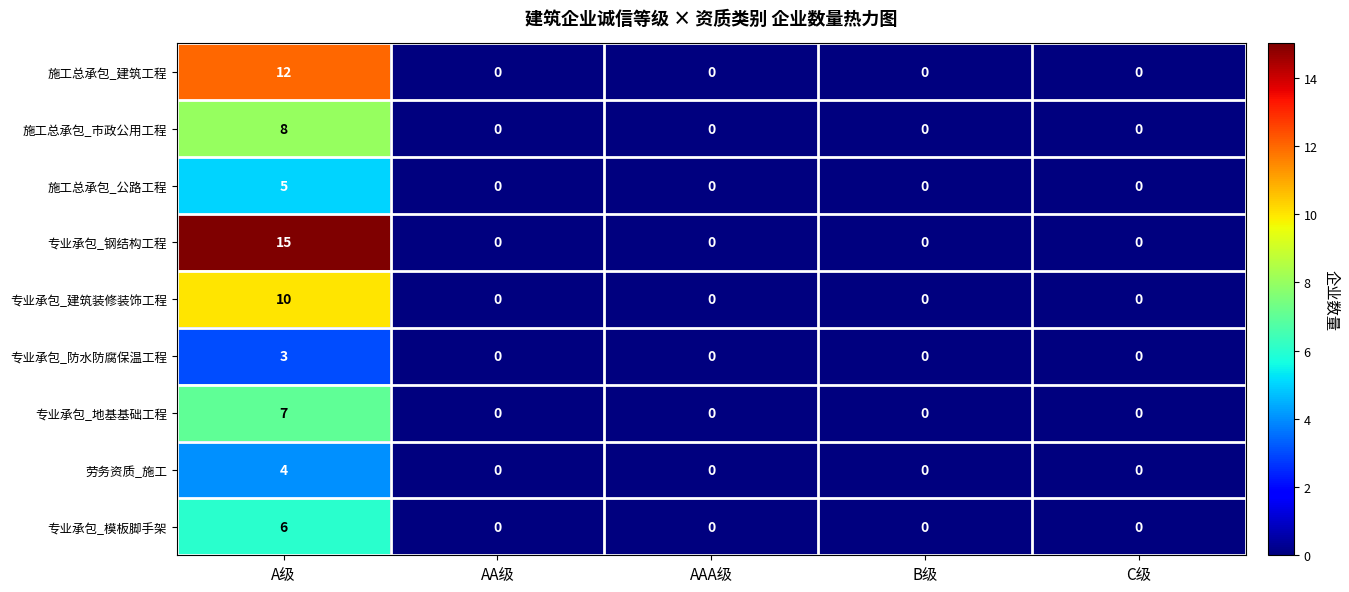

At which category is the sum across all series the highest?

A级